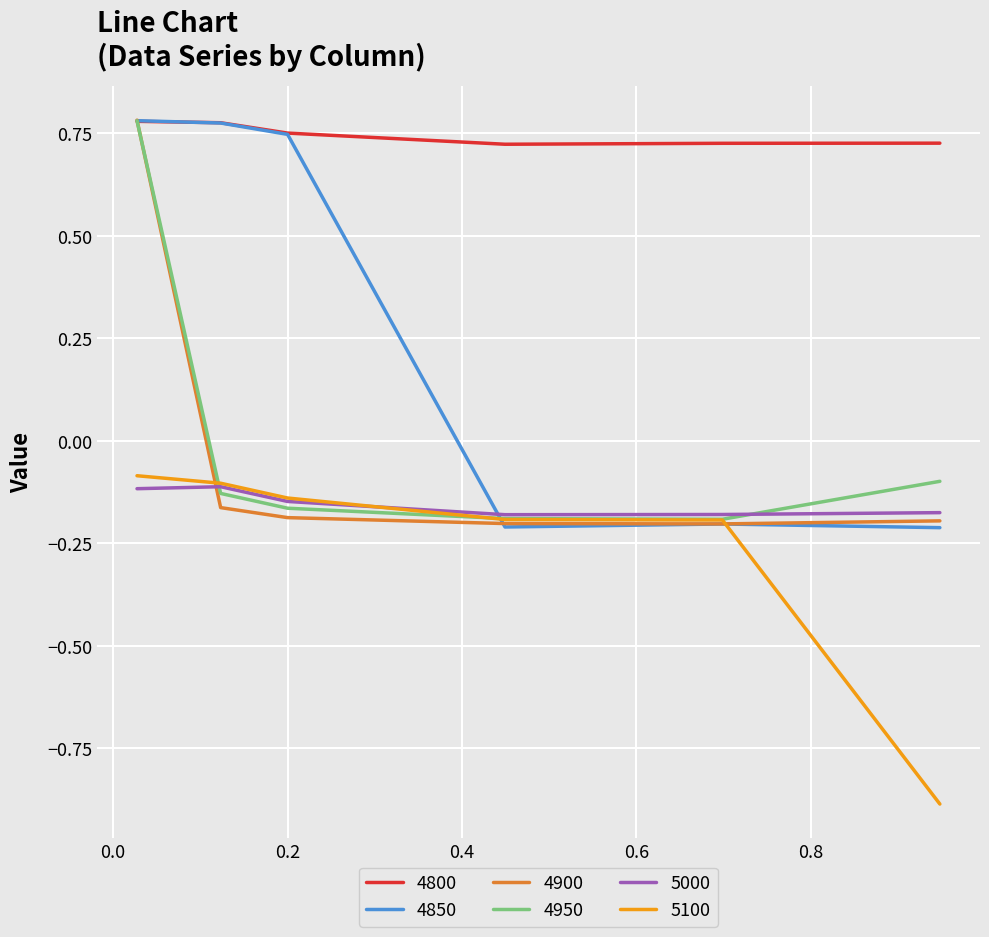

Which series has the largest total across all categories?

4800